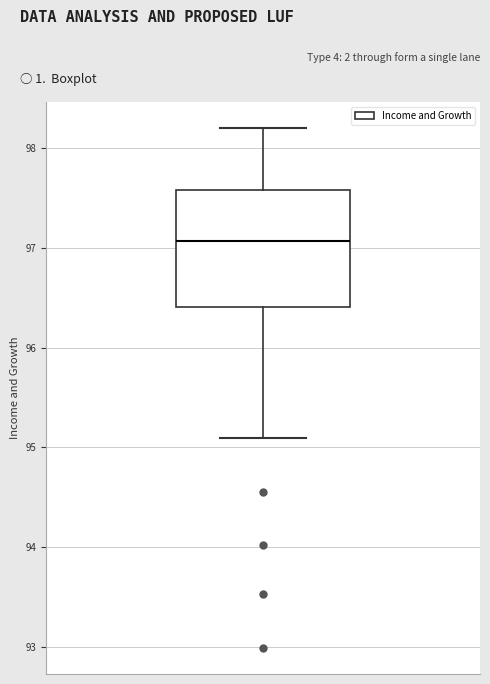

Read this box plot against the y-axis: the position of the median line, the range covered by the box, and the ends of both whiskers. The values are not printed on the chart, so give them approximately, as read against the axis.

median 97.1, box 96.4 to 97.6, whiskers 95.1 to 98.2